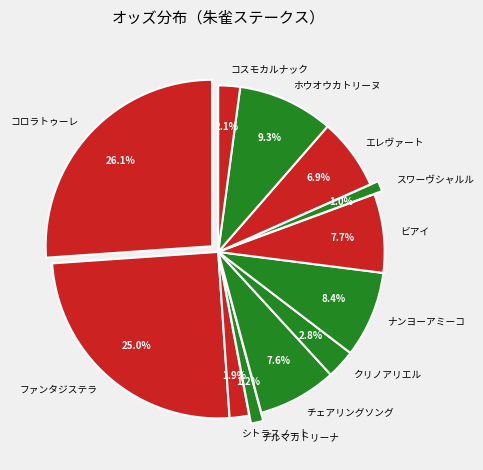

How many segments does this pie chart have?

12